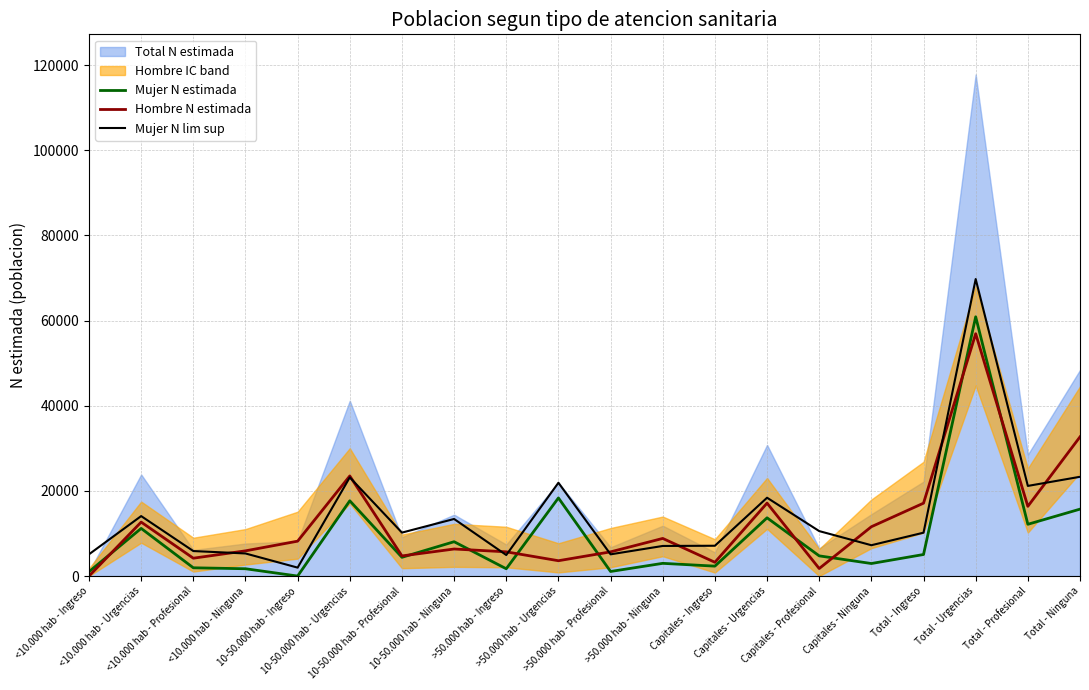

What is the spread (max minus min) of values at Total - Ingreso?

12055